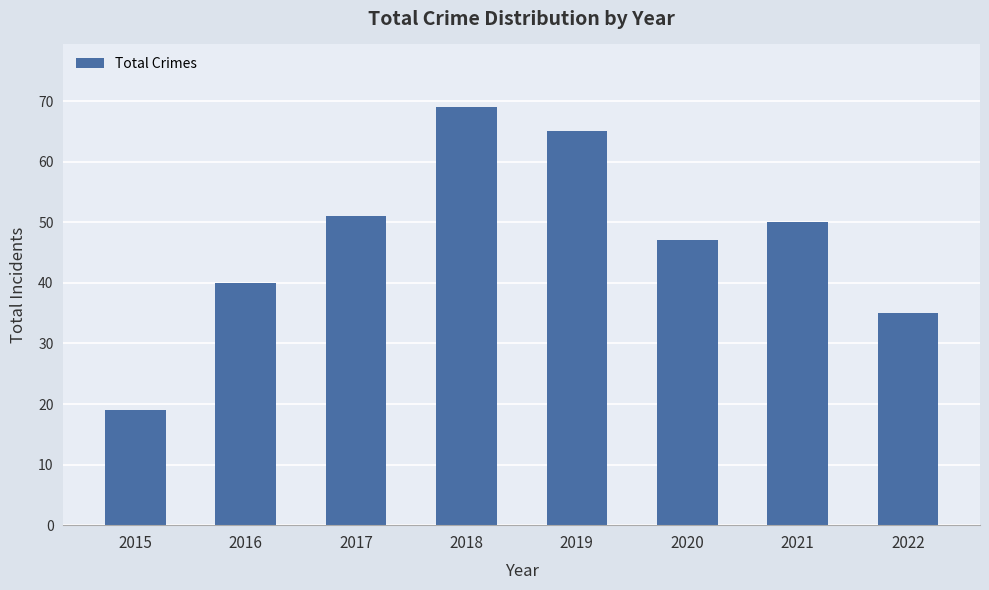

Which category has the highest value across all series?

2018